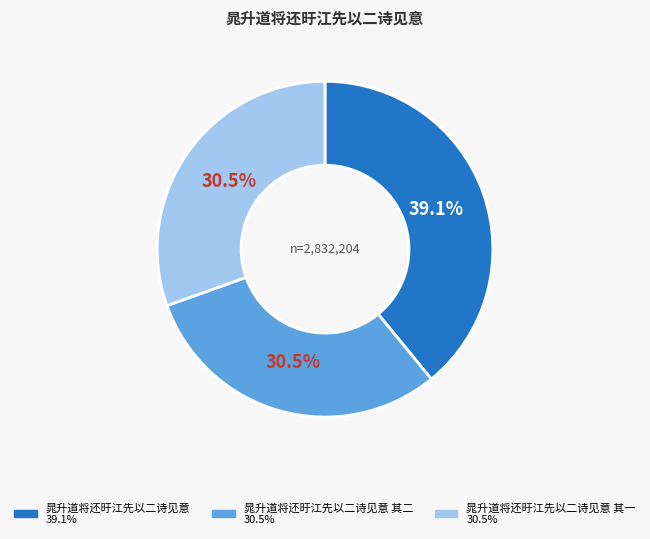

Is there any slice that represents more than half of the pie?

No